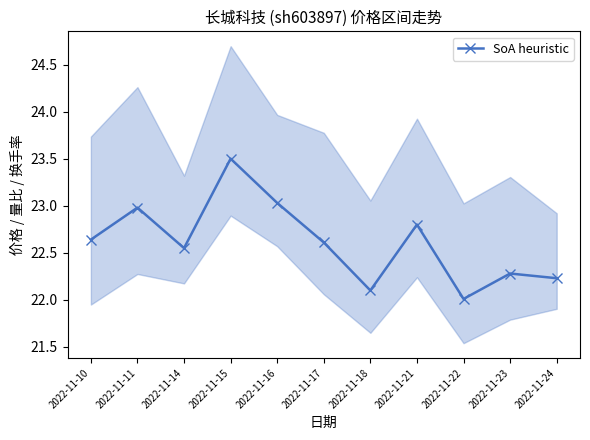

The chart shows a value of 39.6 at 2022-11-17. True or false?

False